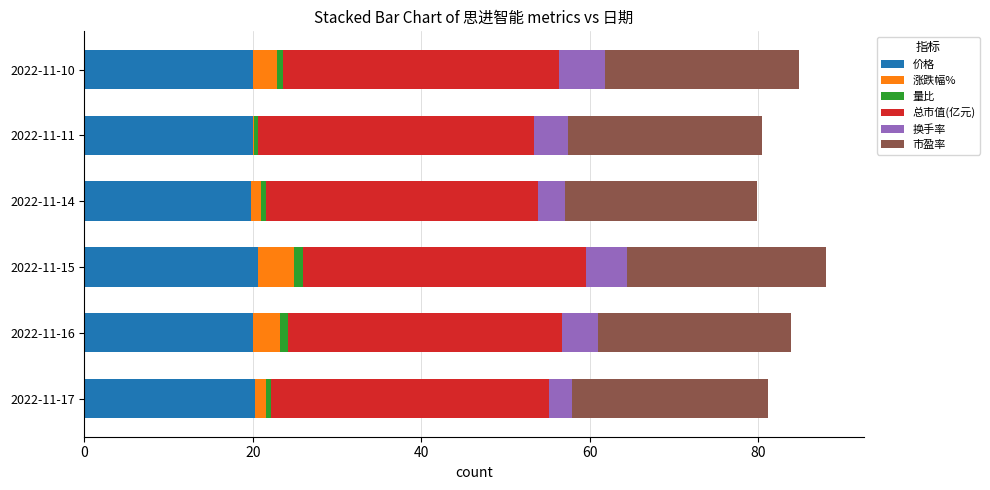

What is the maximum value for 价格?

20.6